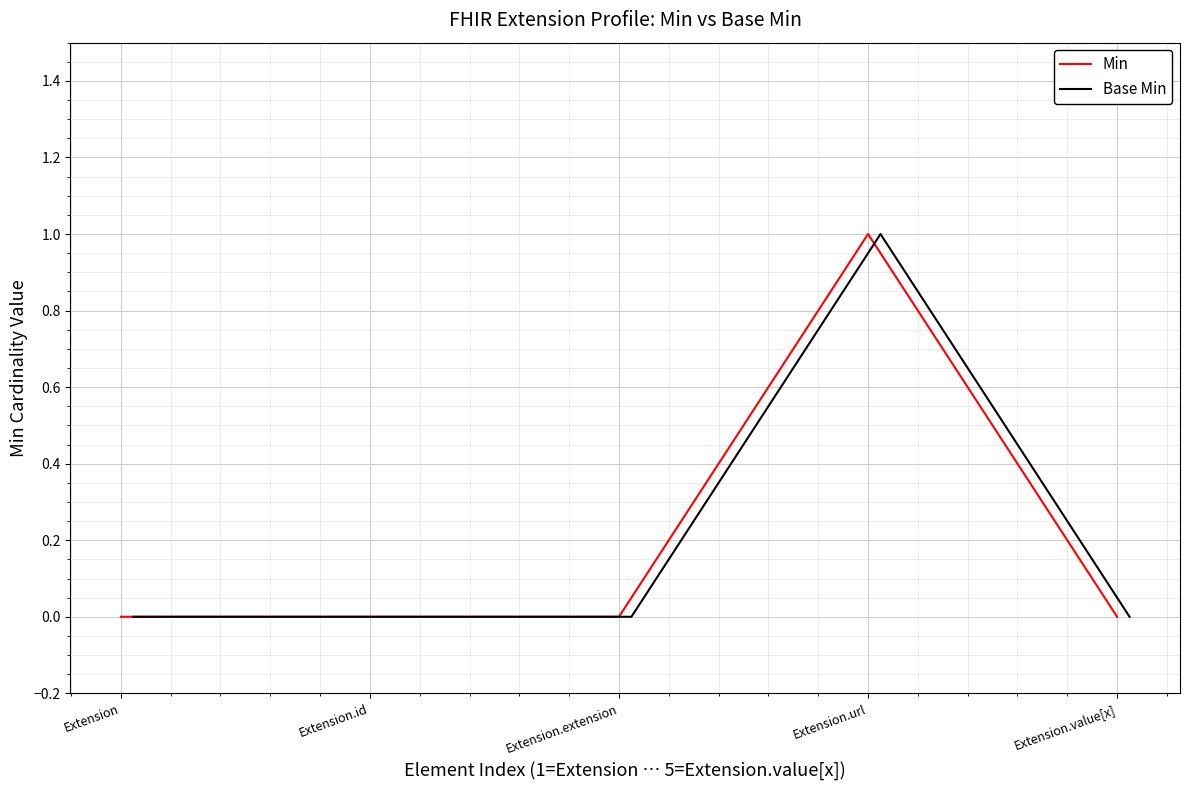

The value of Min at Extension.id is -1. True or false?

False